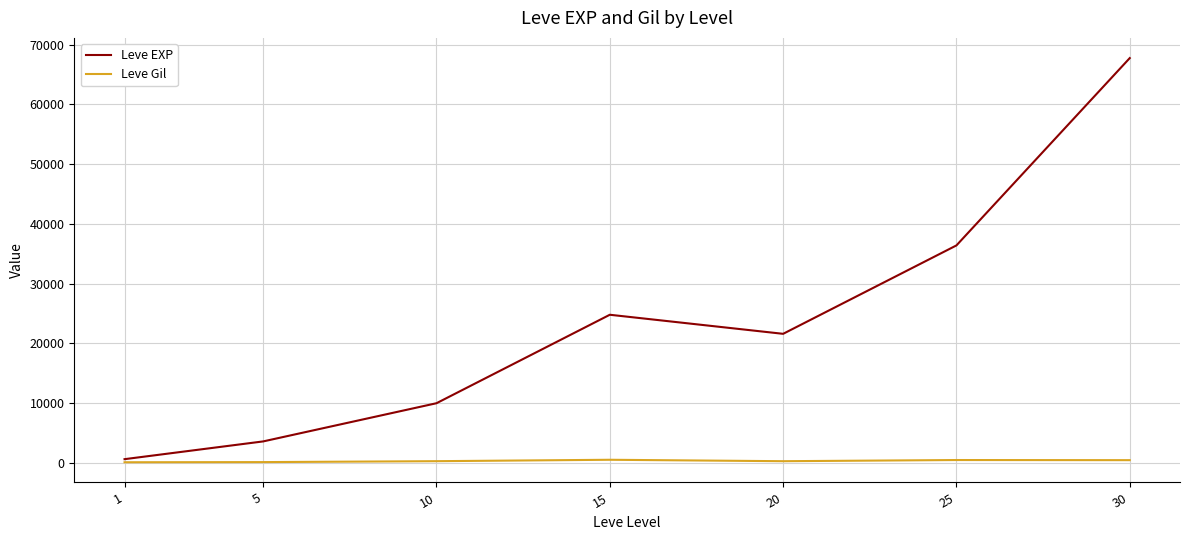

The value of Leve EXP at 20 is 21600. True or false?

True